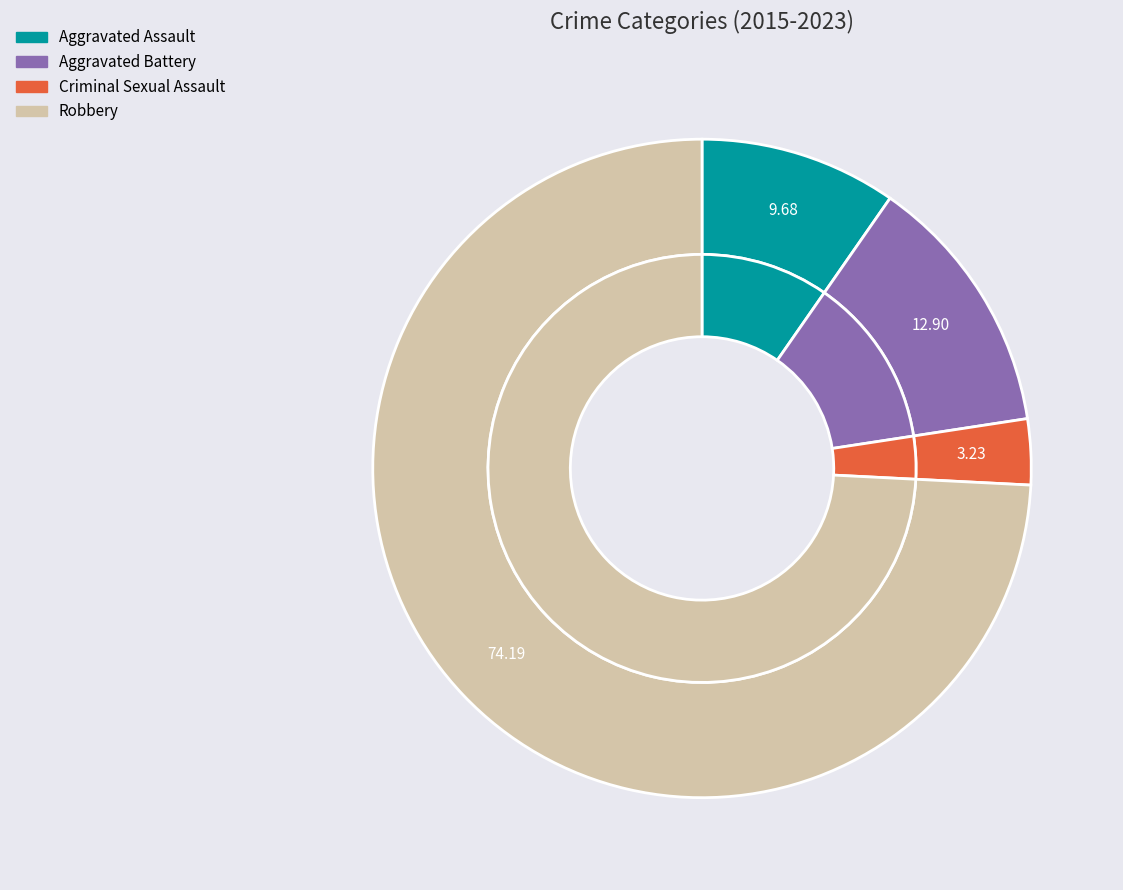

To the nearest percent, what is the combined percentage of Aggravated Assault and Criminal Sexual Assault?

13%